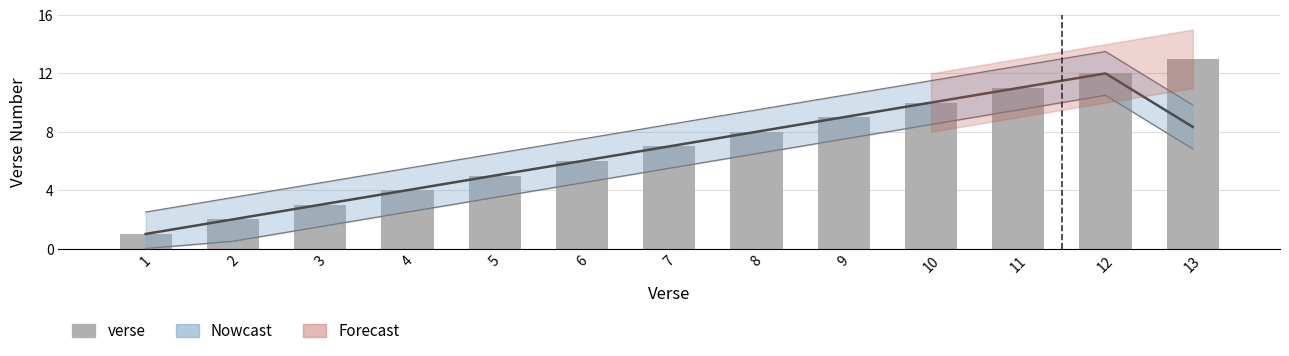

Between 8 and 2, which is larger?

8